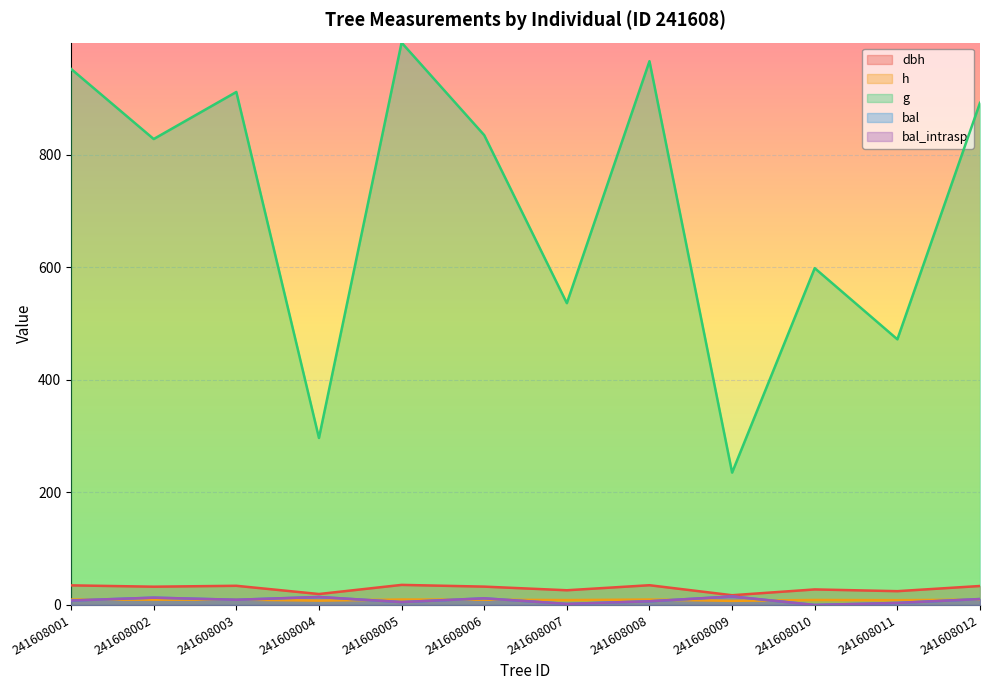

True or false: dbh and h intersect in this chart.

False